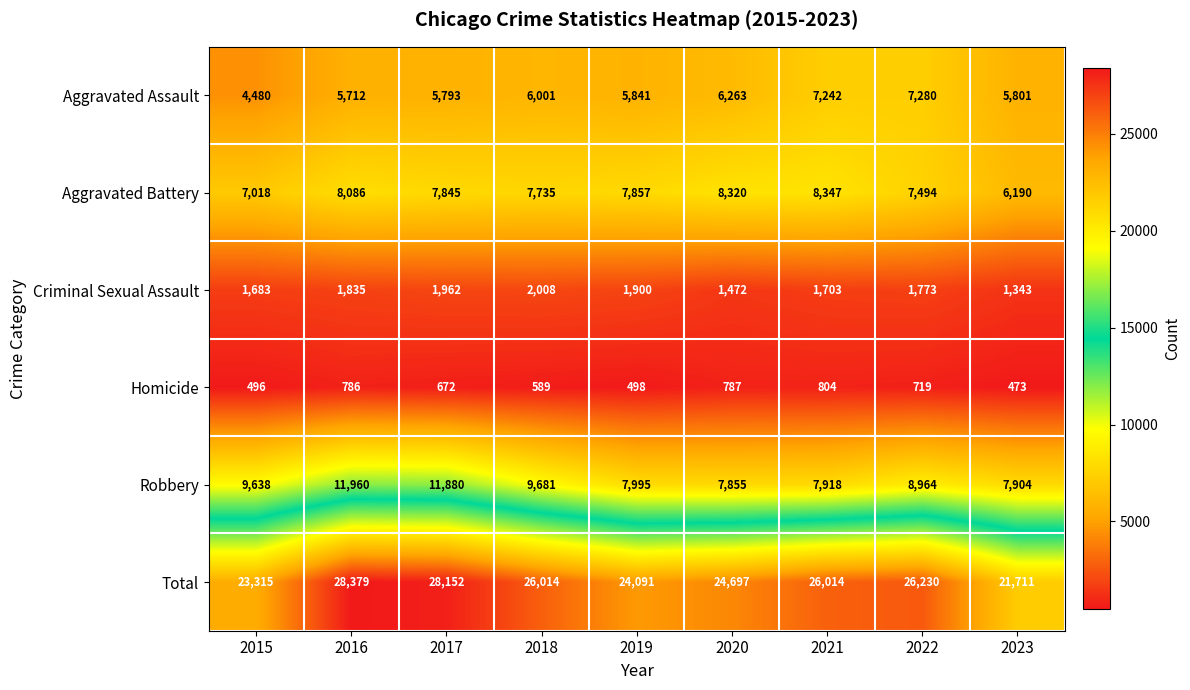

True or false: Criminal Sexual Assault has a value of 567 at 2019.

False